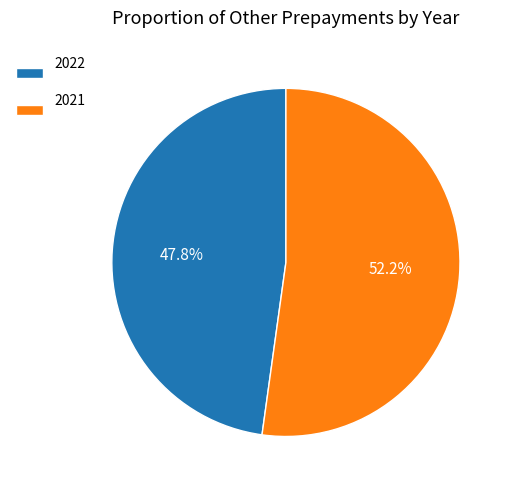

What percentage is the 2022 slice, to the nearest percent?

48%